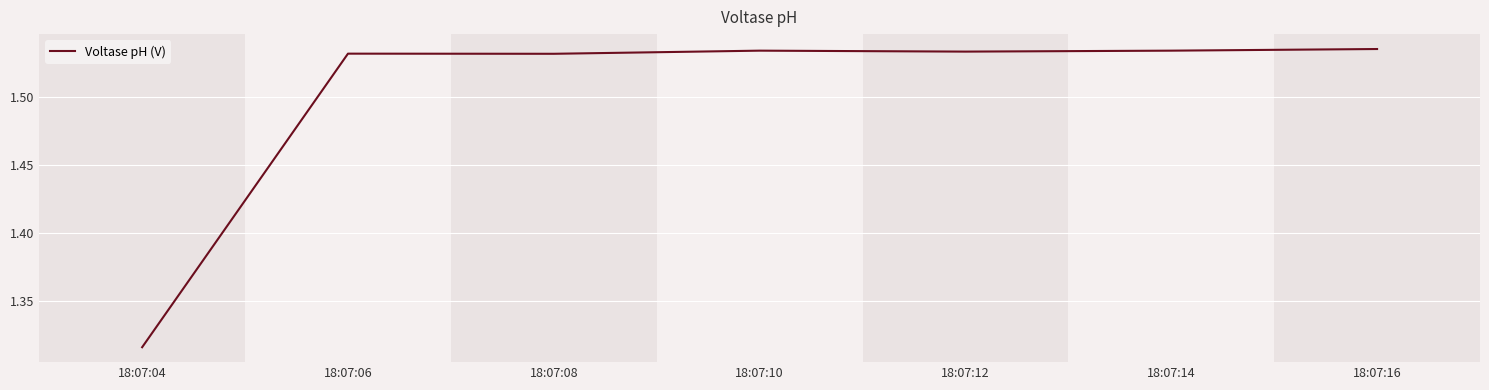

Which label corresponds to the smallest value in the chart?

18:07:04